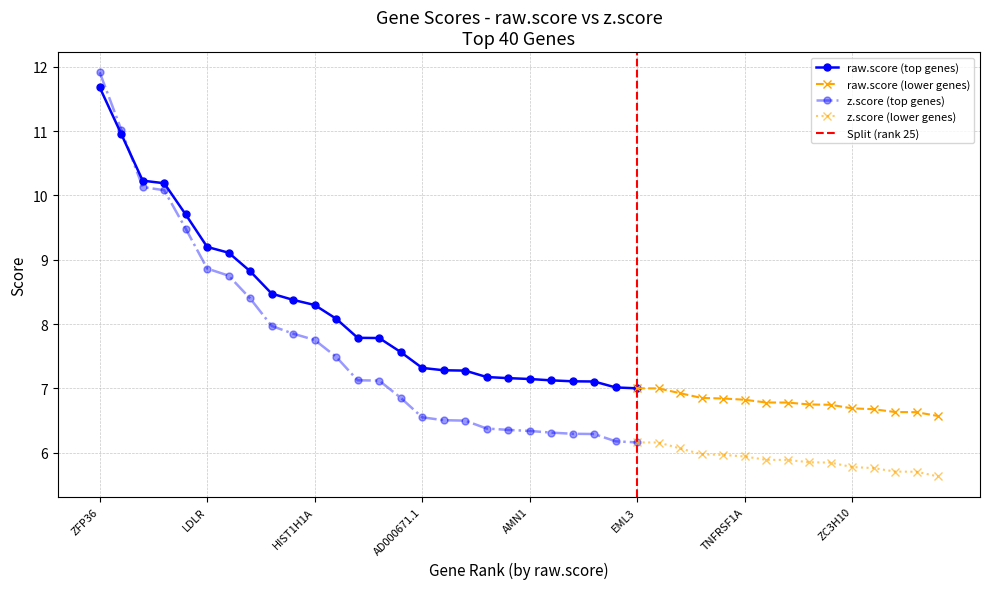

The z.score series shows 1.8 at ESYT1. True or false?

False